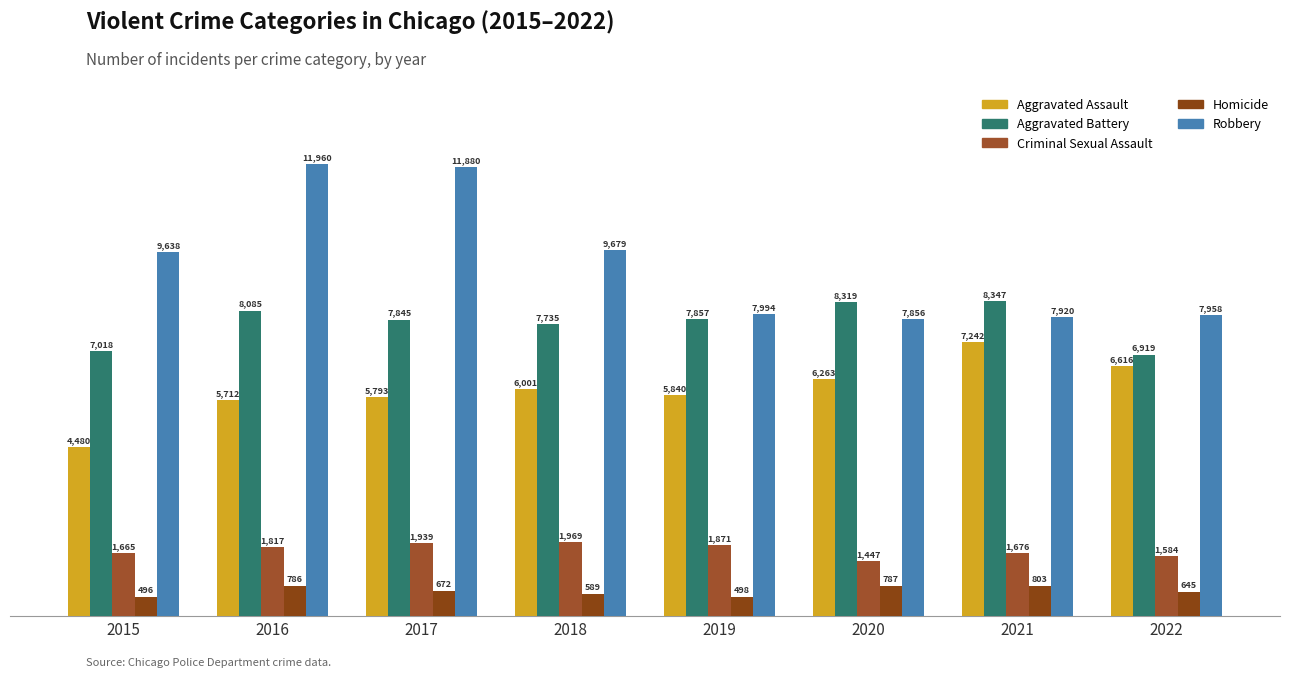

At how many categories does at least one series exceed 9964?

2